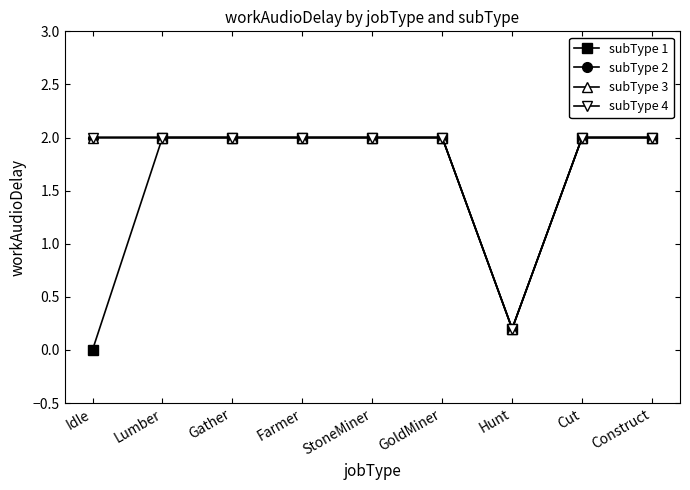

Is this an area chart (filled region under the line)?

No